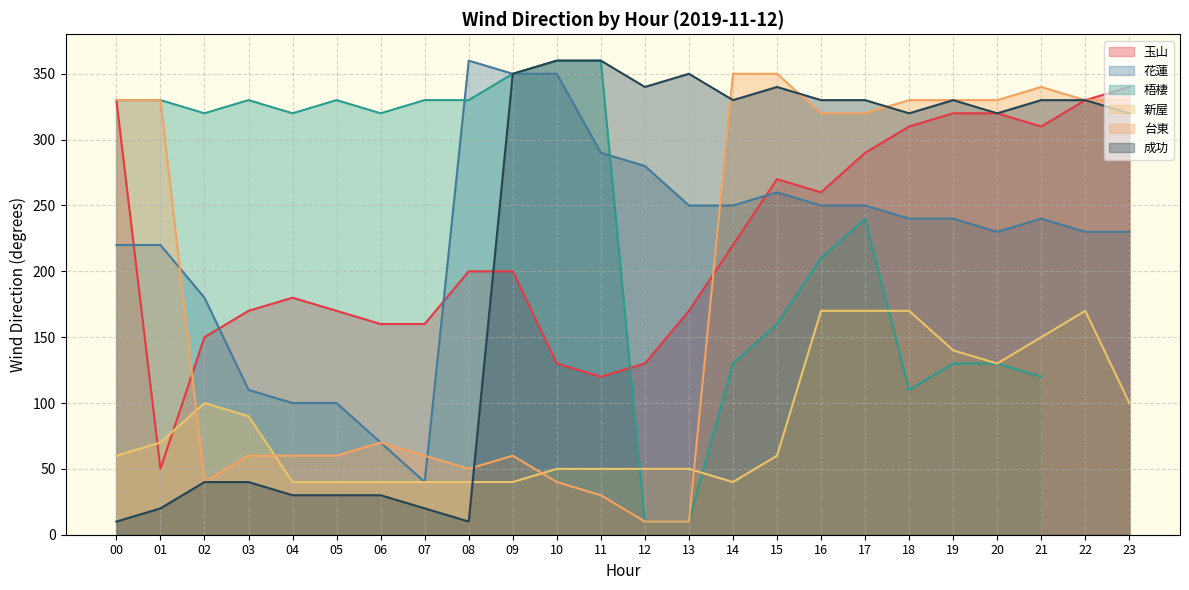

The 玉山 series shows 290 at 17. True or false?

True